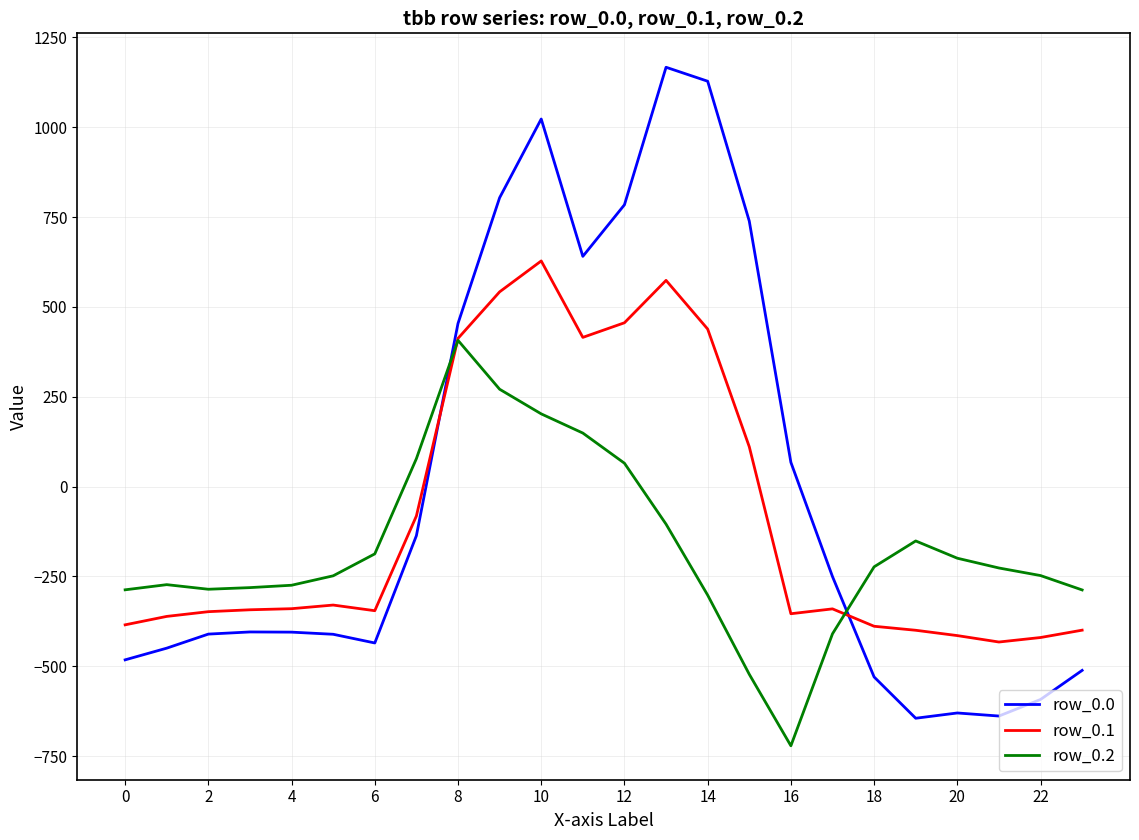

What is the highest value of the row_0.2 series?

407.2